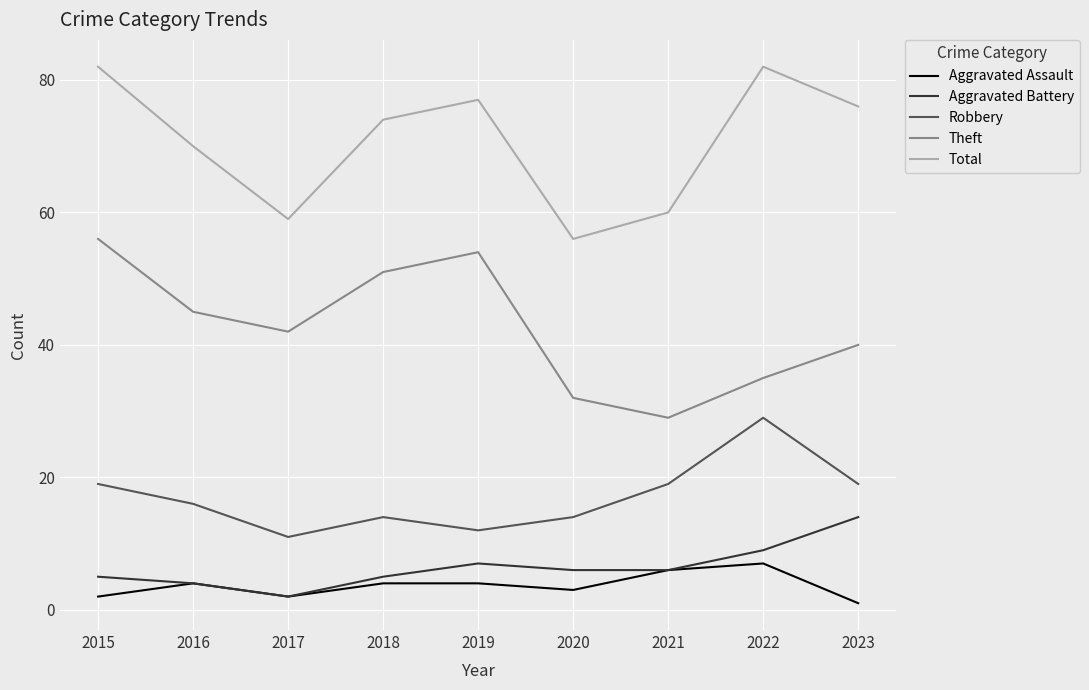

What is the difference between the Robbery values at 2021 and 2018?

5